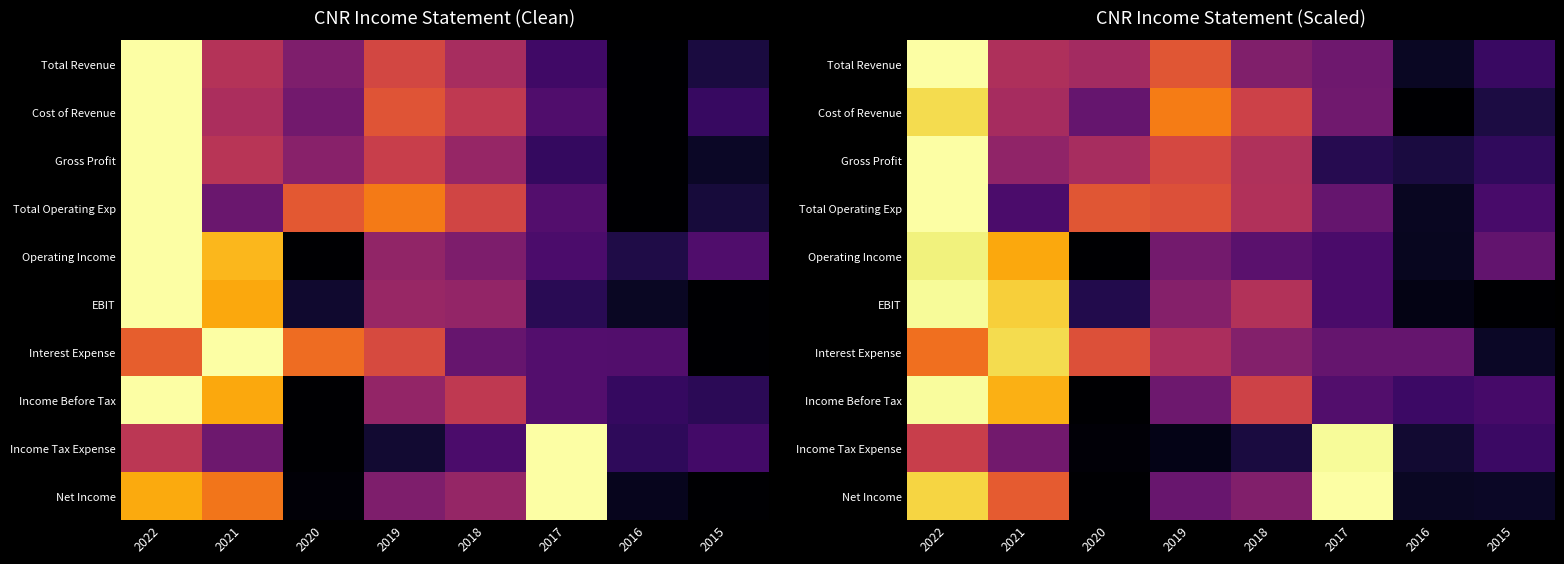

Count the number of categories in the chart.

8